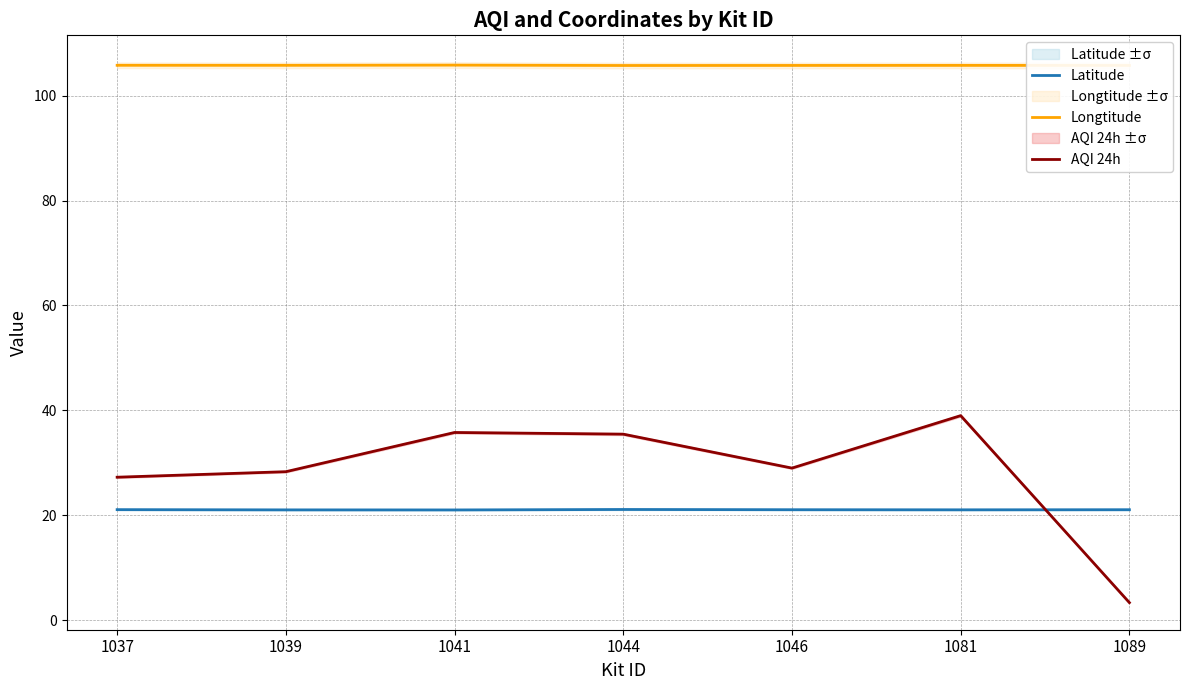

How many lines are shown in the chart?

3